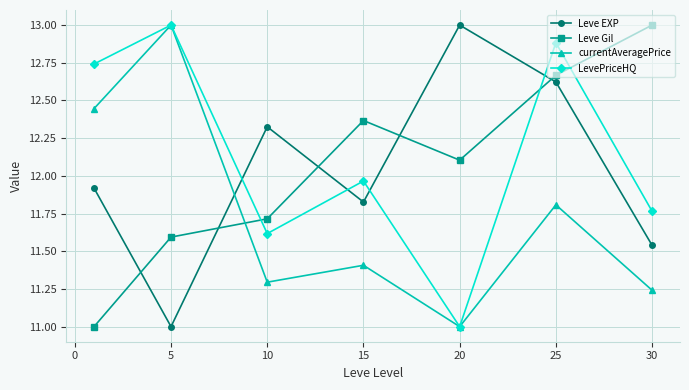

What is the minimum value shown in the chart?

11.0